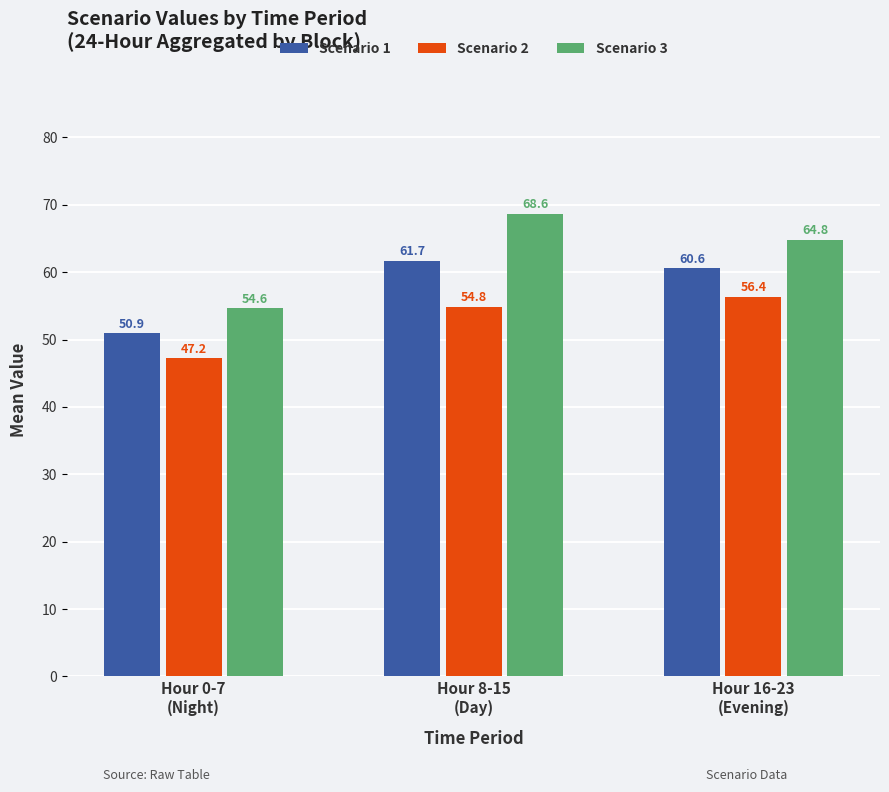

Reading left to right, list all the values displayed in this chart.

Scenario 1: Hour 0-7
(Night)=50.9	Hour 8-15
(Day)=61.7	Hour 16-23
(Evening)=60.6
Scenario 2: Hour 0-7
(Night)=47.2	Hour 8-15
(Day)=54.8	Hour 16-23
(Evening)=56.4
Scenario 3: Hour 0-7
(Night)=54.6	Hour 8-15
(Day)=68.6	Hour 16-23
(Evening)=64.8